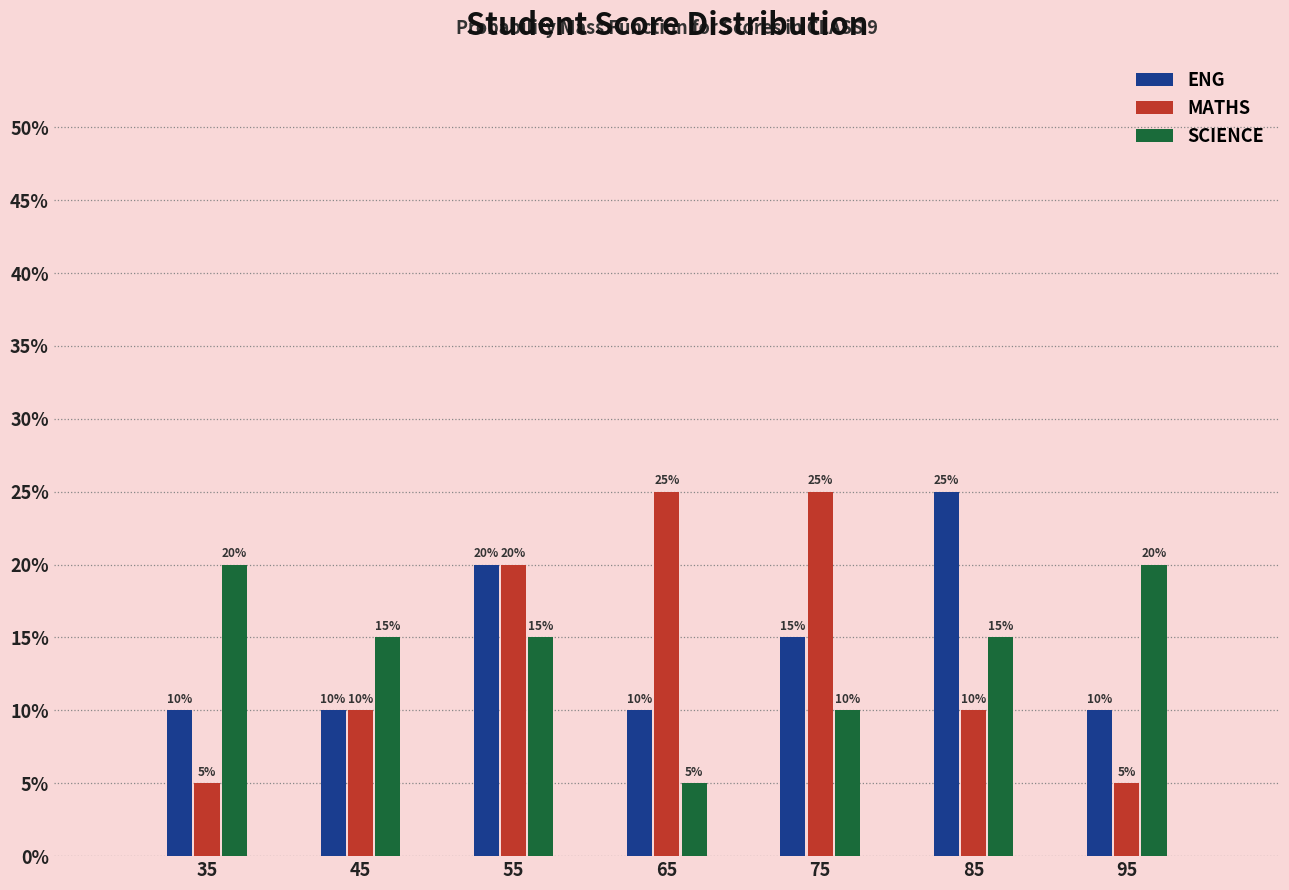

Reading left to right, transcribe this chart: for each range on the x-axis, give the height of each series' bar.

30 to 40: ENG=10	MATHS=5	SCIENCE=20
40 to 50: ENG=10	MATHS=10	SCIENCE=15
50 to 60: ENG=20	MATHS=20	SCIENCE=15
60 to 70: ENG=10	MATHS=25	SCIENCE=5
70 to 80: ENG=15	MATHS=25	SCIENCE=10
80 to 90: ENG=25	MATHS=10	SCIENCE=15
90 to 100: ENG=10	MATHS=5	SCIENCE=20